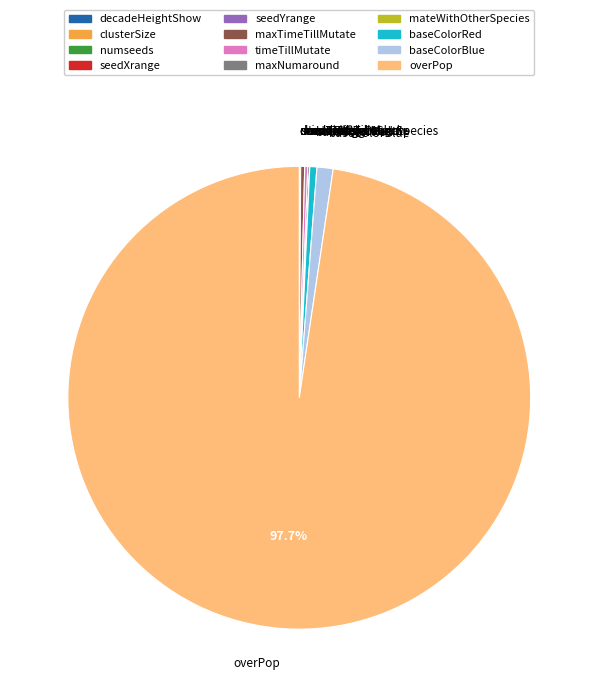

Which category has the biggest portion of the pie?

overPop